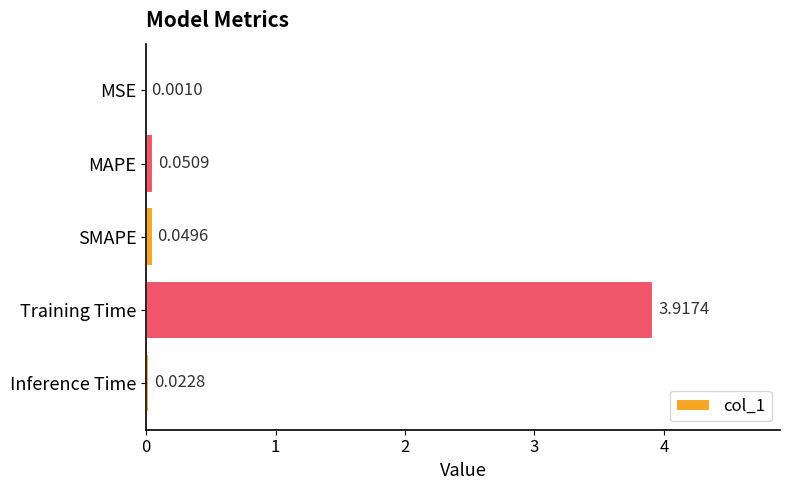

At which label is the value closest to 1?

MAPE